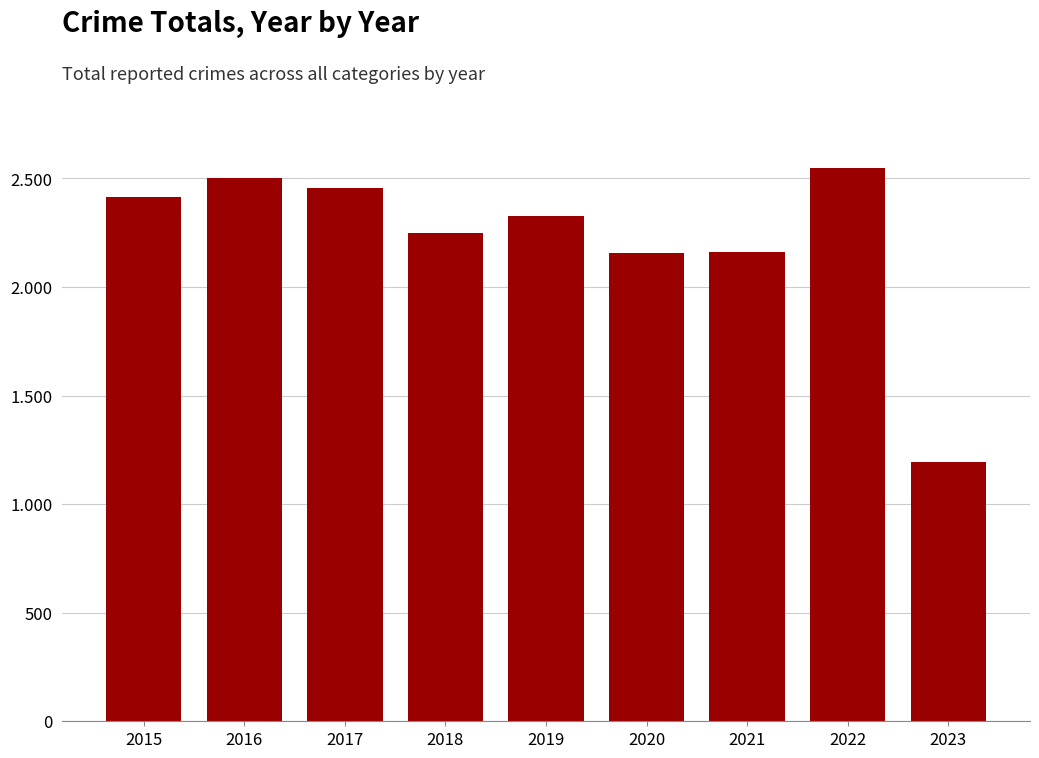

Does the chart contain any negative values?

No